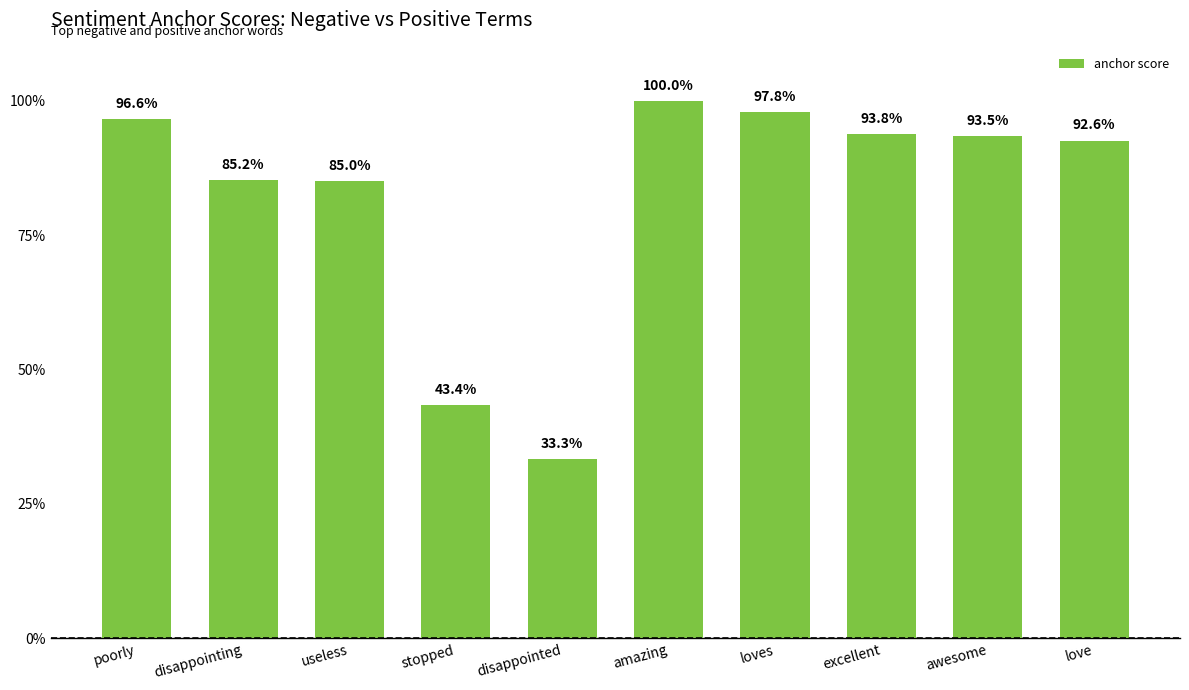

True or false: the data shows 1.0 at loves.

True